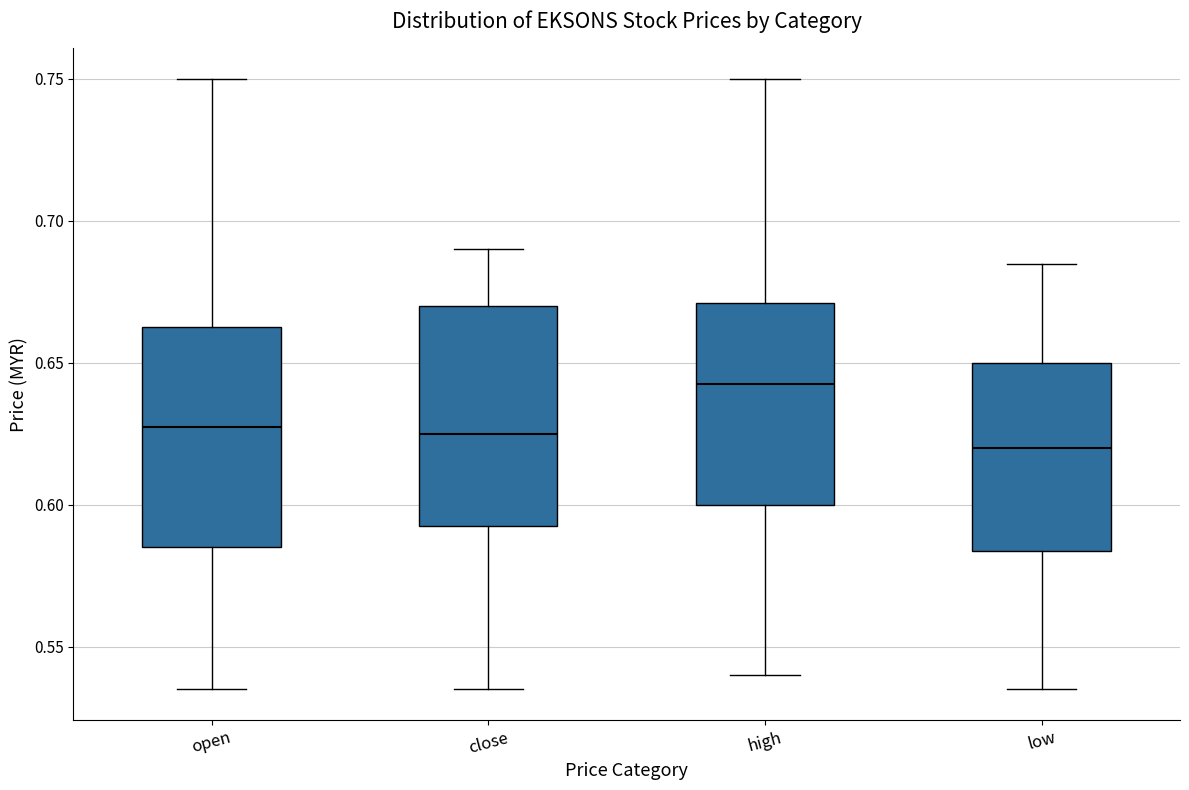

Reading left to right, transcribe this box plot: for each box, give where its median line is, the range the box spans, and where its two whiskers end, as read against the y-axis. The values are not printed on the chart, so give them approximately, as read against the axis.

open: median 0.630, box 0.585 to 0.665, whiskers 0.535 to 0.750
close: median 0.625, box 0.595 to 0.670, whiskers 0.535 to 0.690
high: median 0.645, box 0.600 to 0.670, whiskers 0.540 to 0.750
low: median 0.620, box 0.585 to 0.650, whiskers 0.535 to 0.685